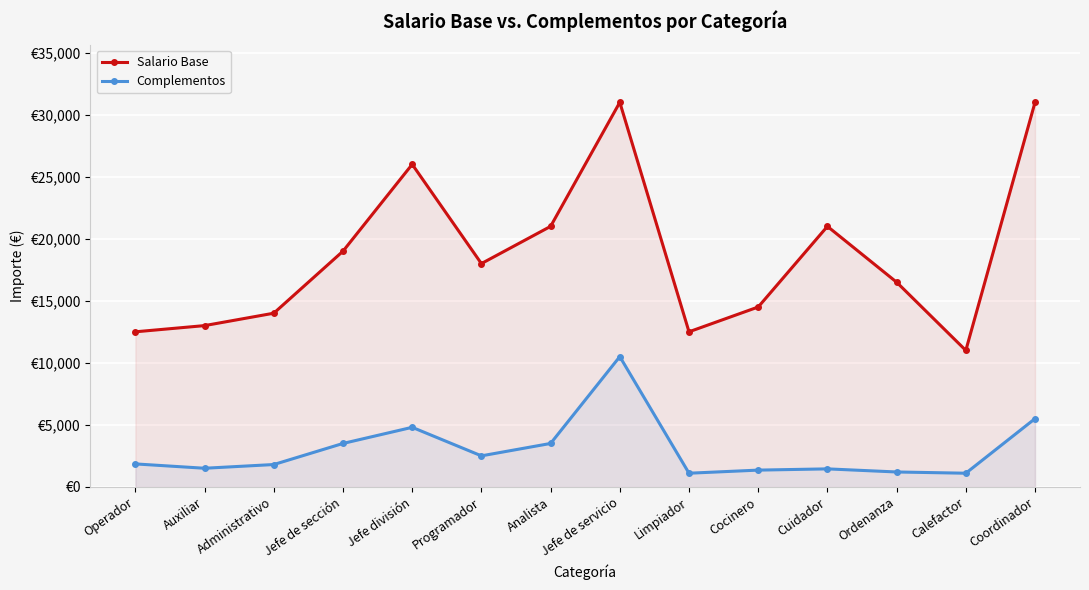

True or false: Complementos has more than 1 interior local peaks.

True